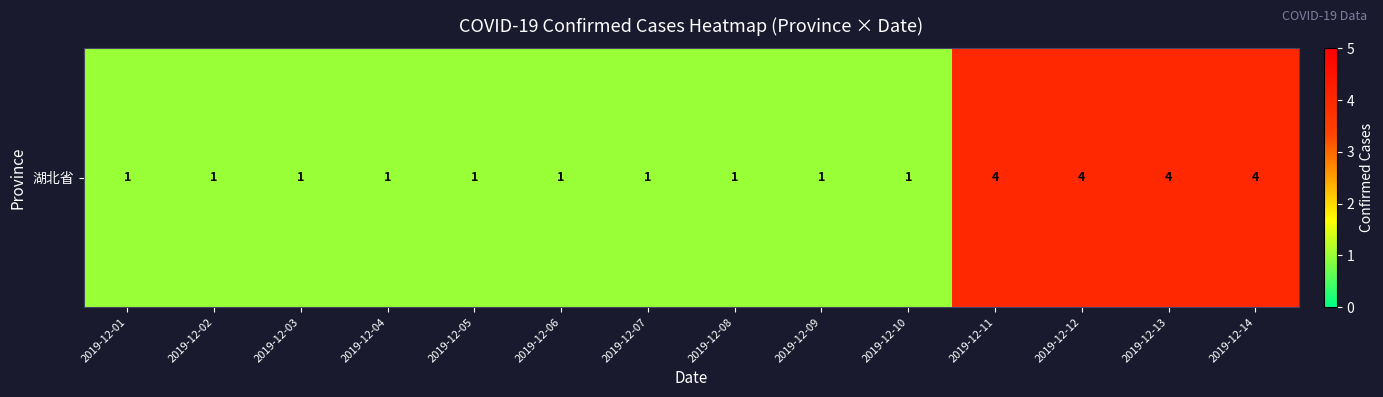

Approximately how many times larger is the value at 2019-12-09 compared to 2019-12-01?

1.0